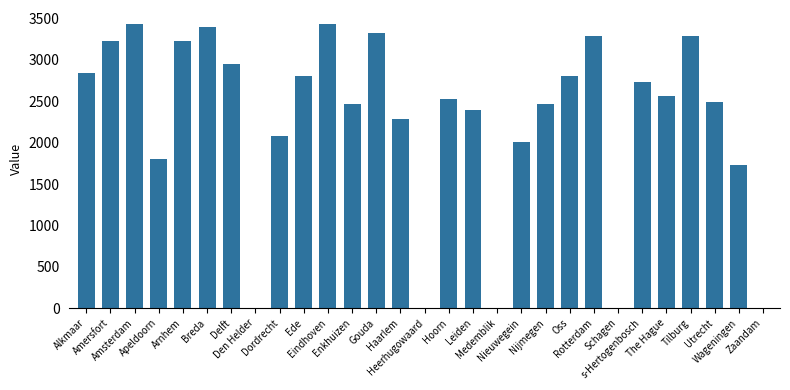

Between Utrecht and Amersfort, which is larger?

Amersfort